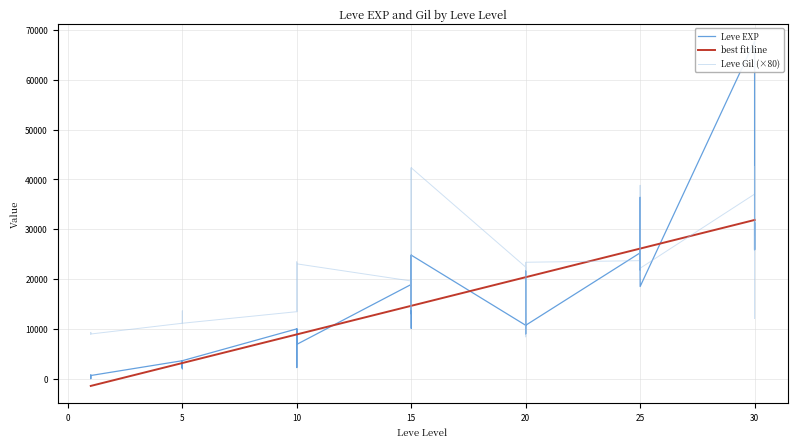

Does the chart display data point markers on the line(s)?

No